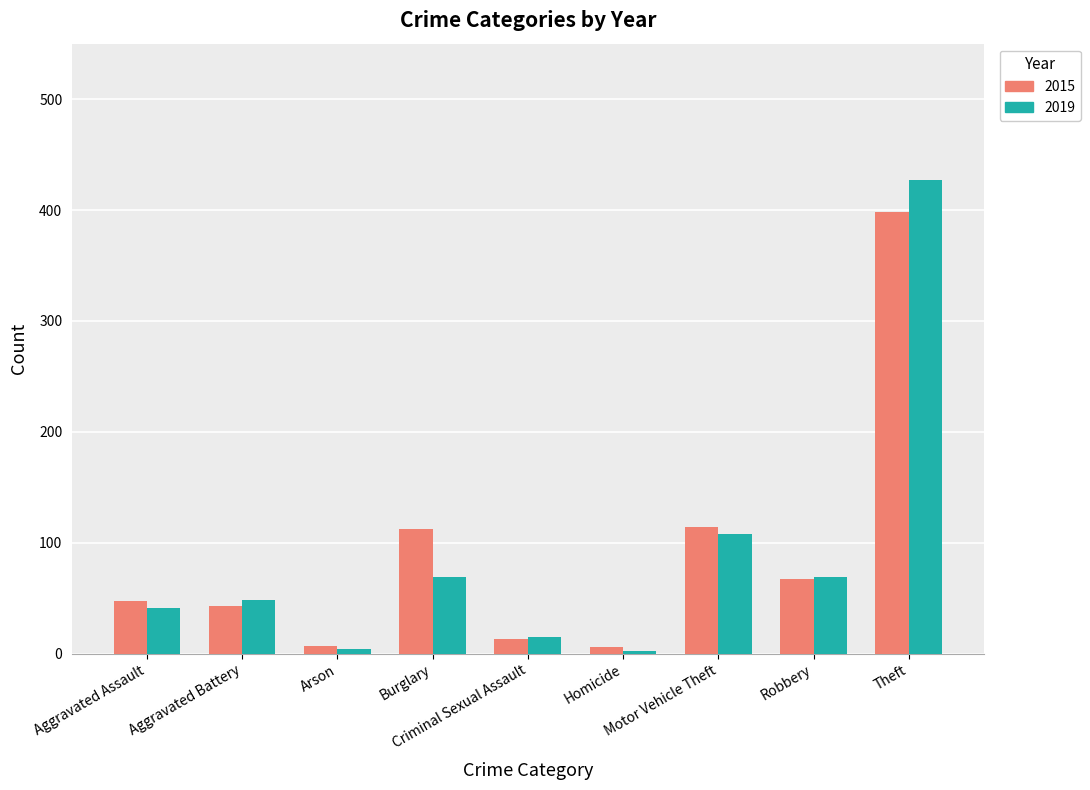

Is the value of 2015 at Theft greater than the value of 2019 at Homicide?

Yes